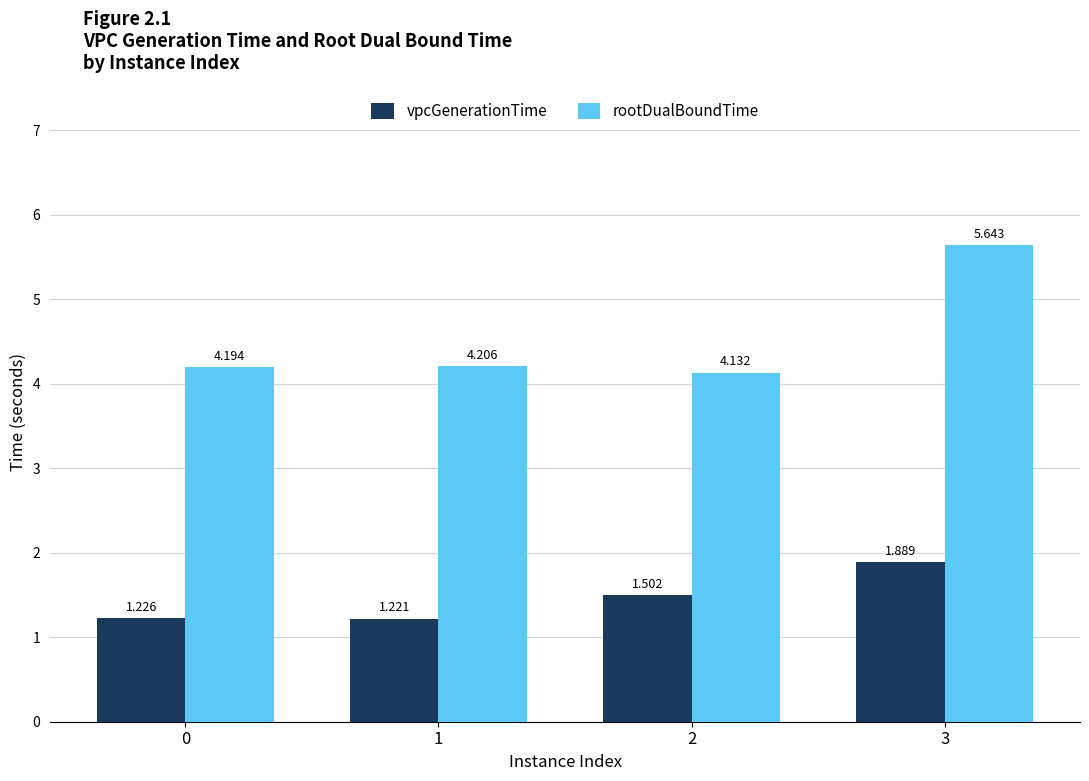

At 3, list the series in order from largest to smallest.

rootDualBoundTime, vpcGenerationTime